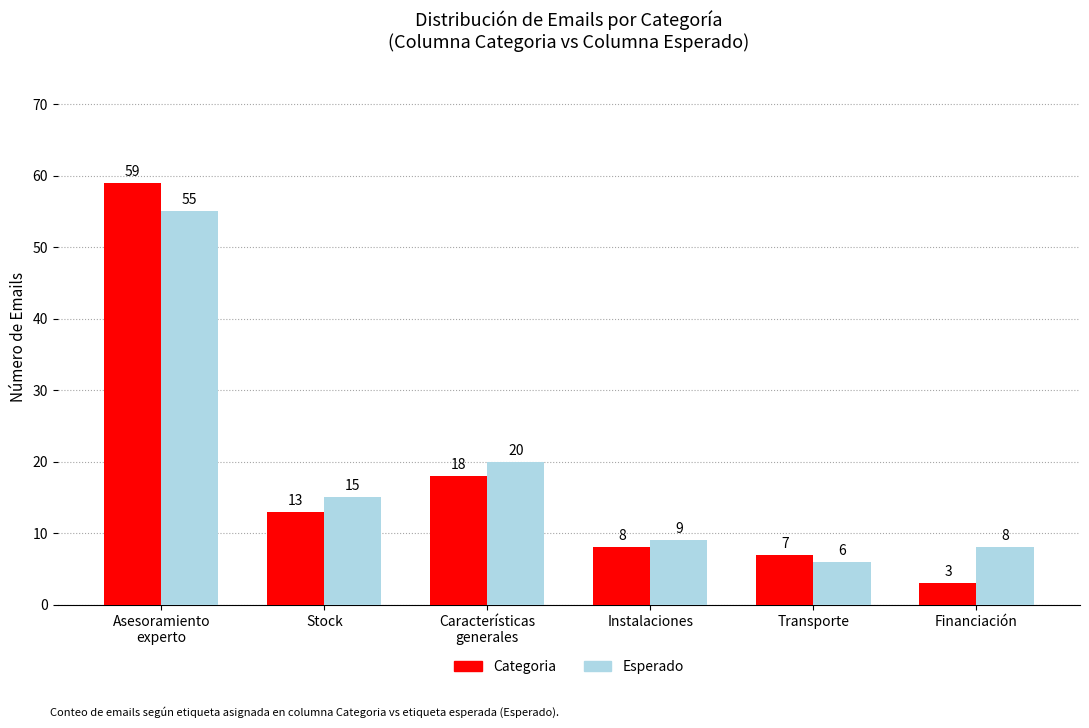

What is the value of the Categoria bar at the 4th from the left?

8